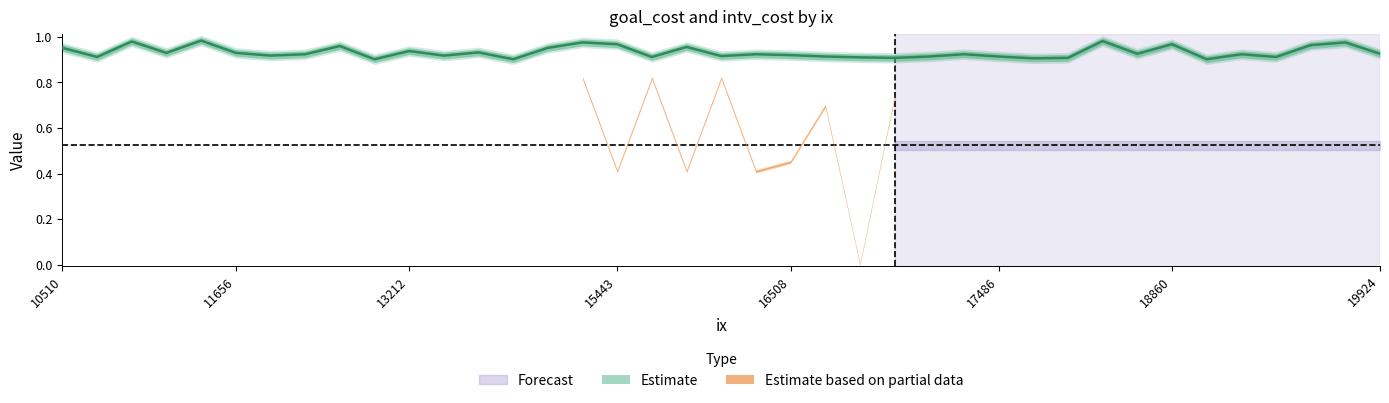

Reading left to right, transcribe all the data shown in this chart.

1.0	0.9	1.0	0.9	1.0	0.9	0.9	0.9	1.0	0.9	0.9	0.9	0.9	0.9	1.0	1.0	1.0	0.9	1.0	0.9	0.9	0.9	0.9	0.9	0.9	0.9	0.9	0.9	0.9	0.9	1.0	0.9	1.0	0.9	0.9	0.9	1.0	1.0	0.9